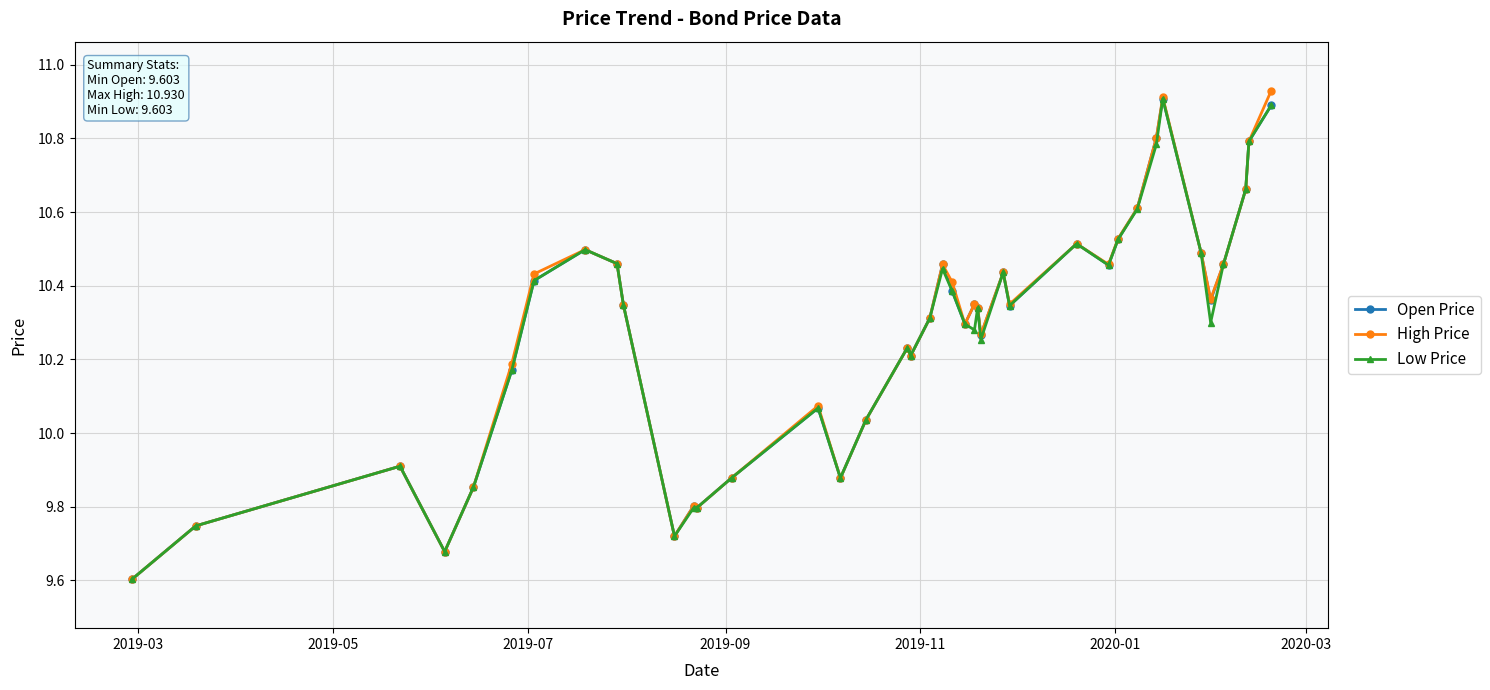

What is the minimum value shown in the chart?

9.6